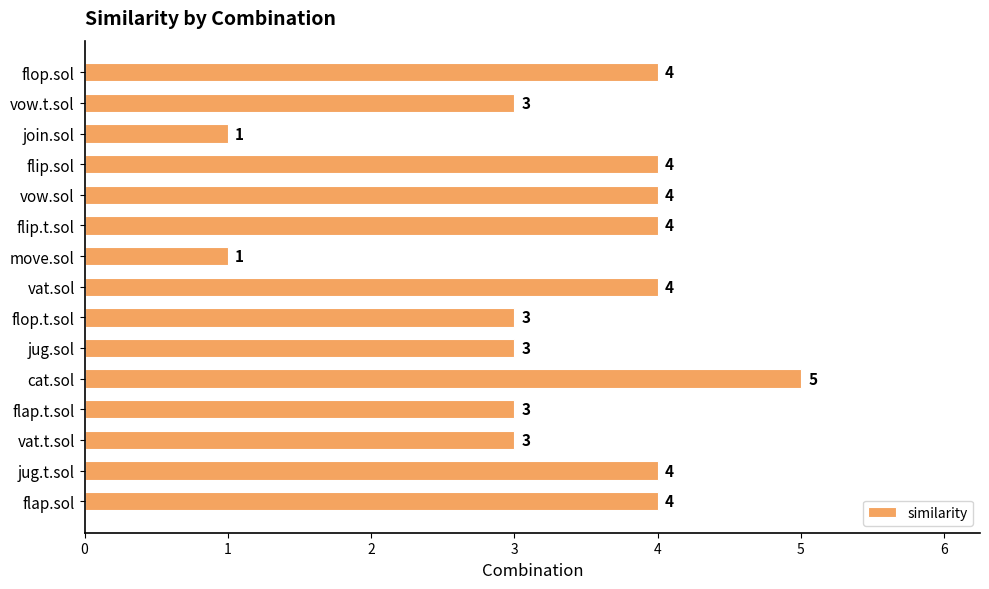

Which category has the highest value across all series?

cat.sol